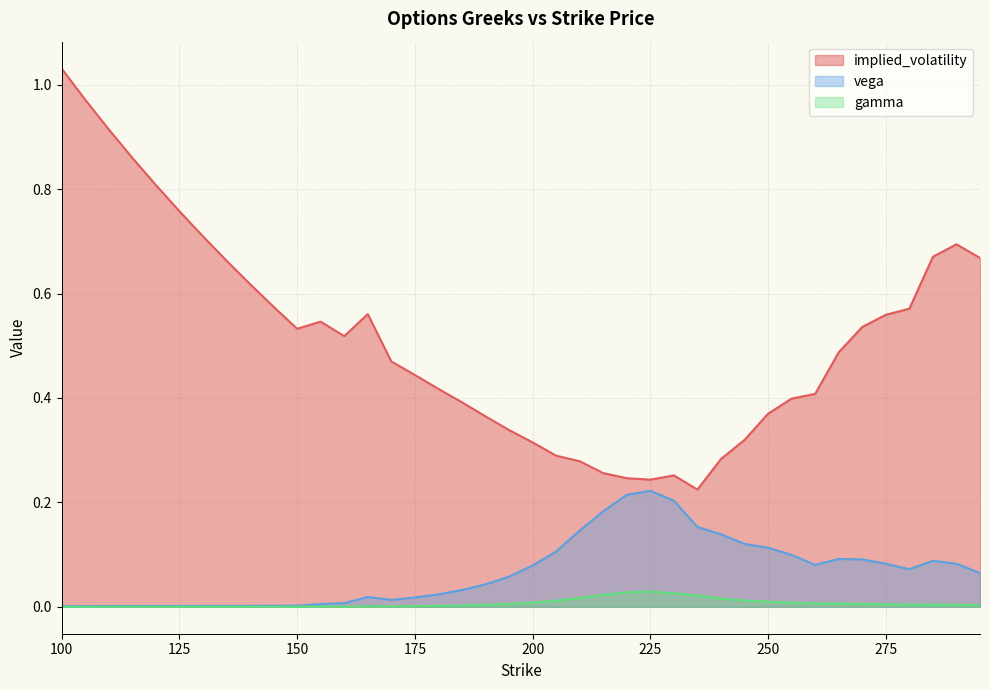

True or false: gamma and vega intersect in this chart.

False